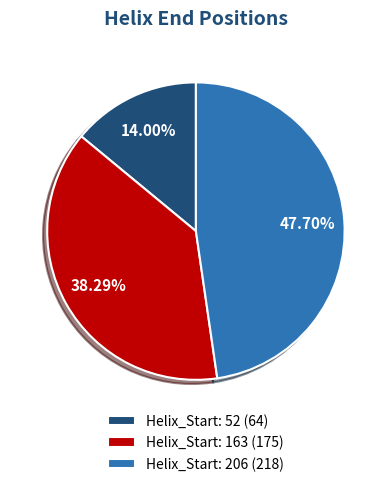

Which category has the smallest portion of the pie?

Helix_Start: 52